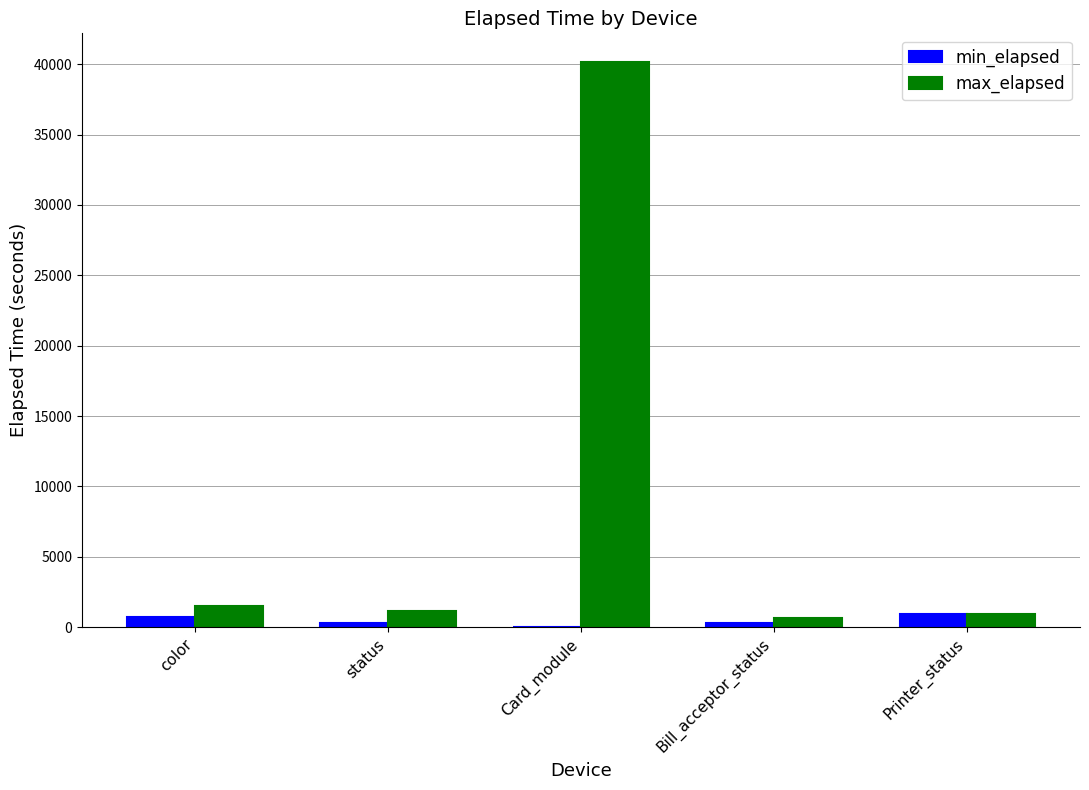

The max_elapsed series shows 1515 at color. True or false?

True